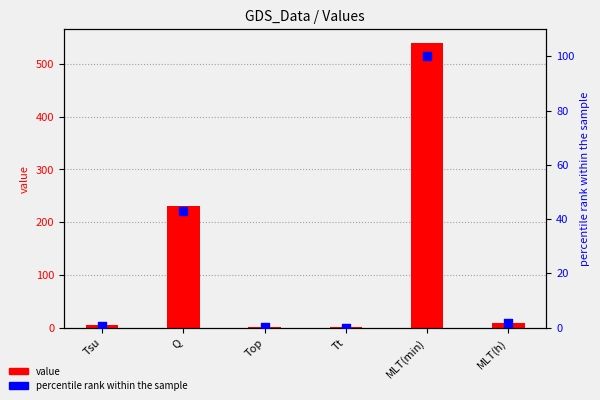

What are all the series names shown in the legend?

value, percentile rank within the sample